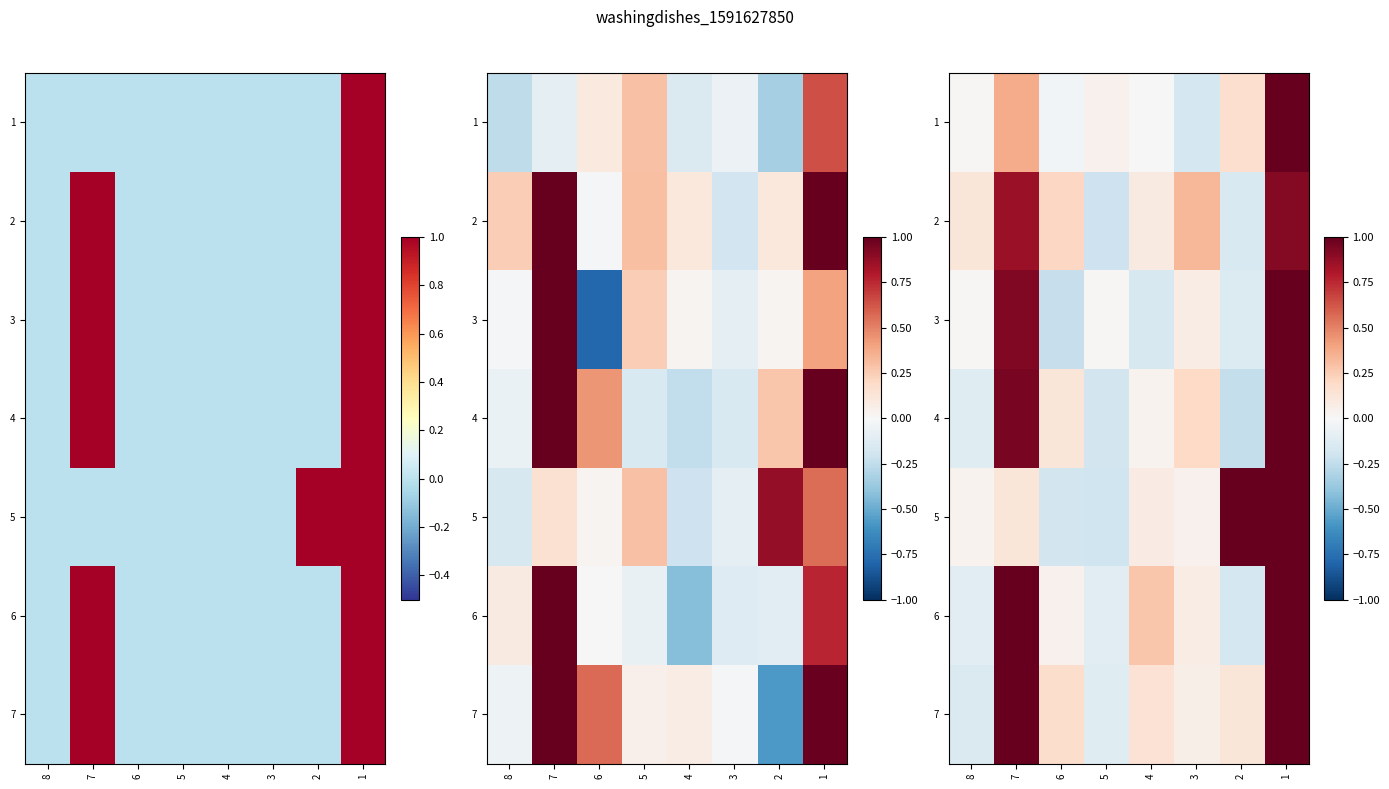

Which series has the largest range (max minus min)?

3